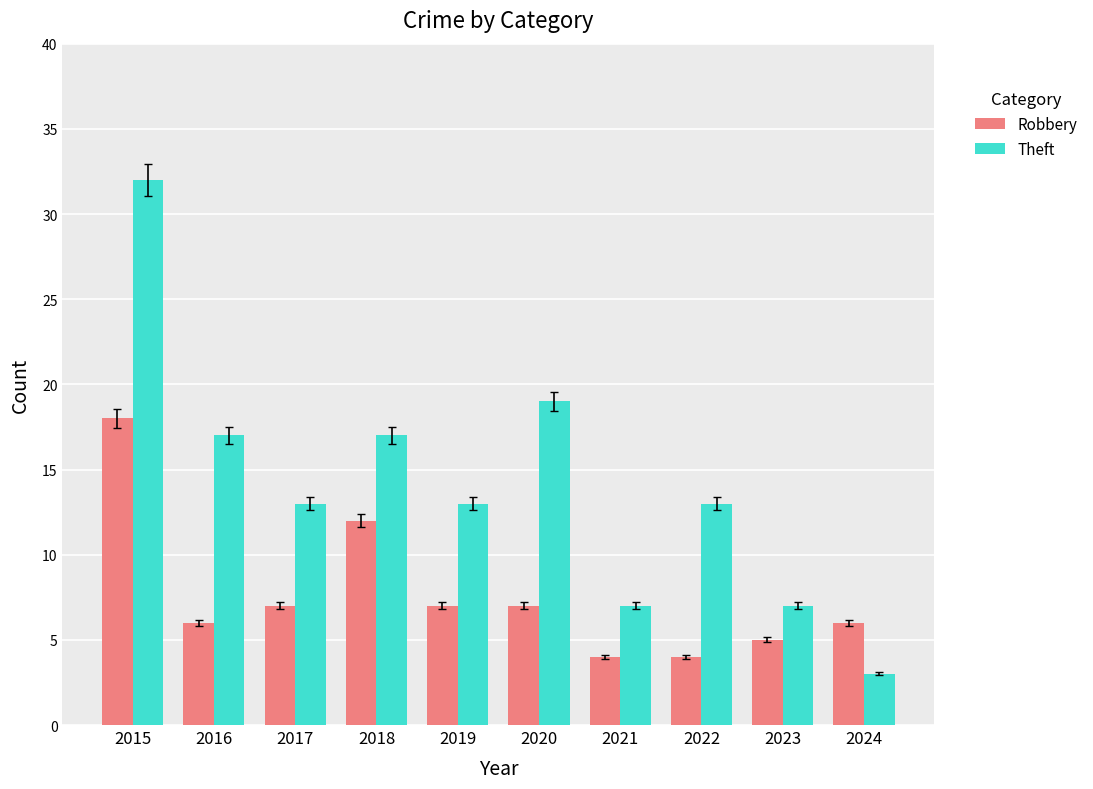

List the series in order of their peak value, lowest first.

Robbery, Theft